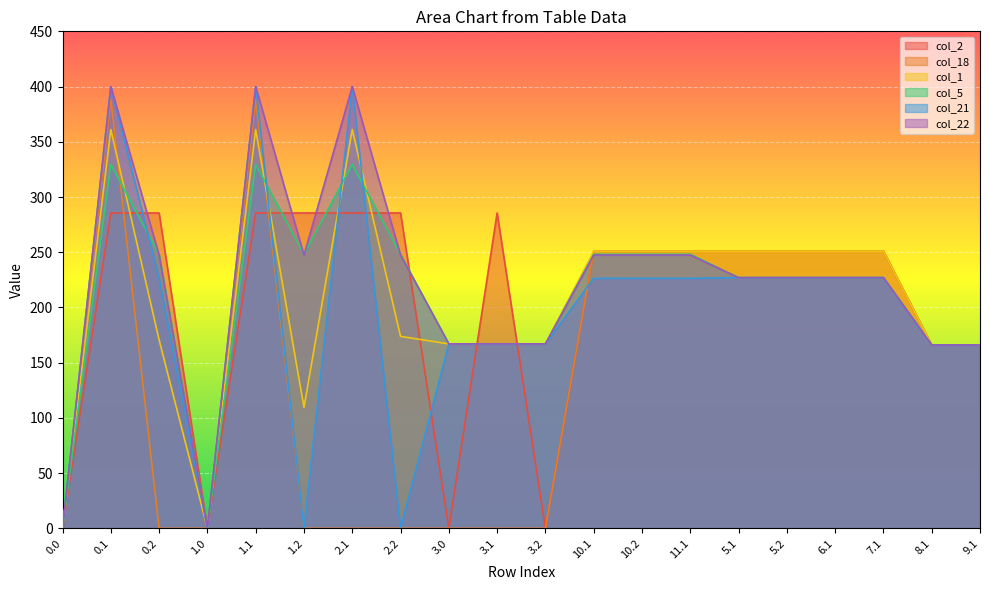

How many intersections are there between col_18 and col_22?

1